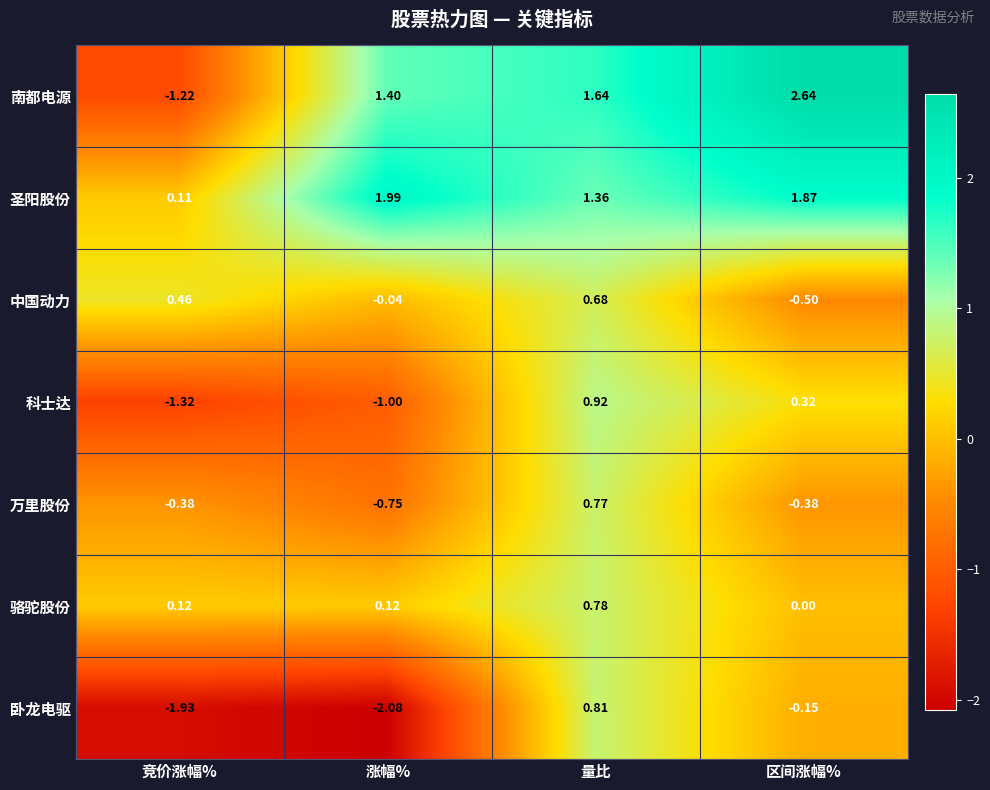

Where is 骆驼股份 nearest to the value 0?

区间涨幅%